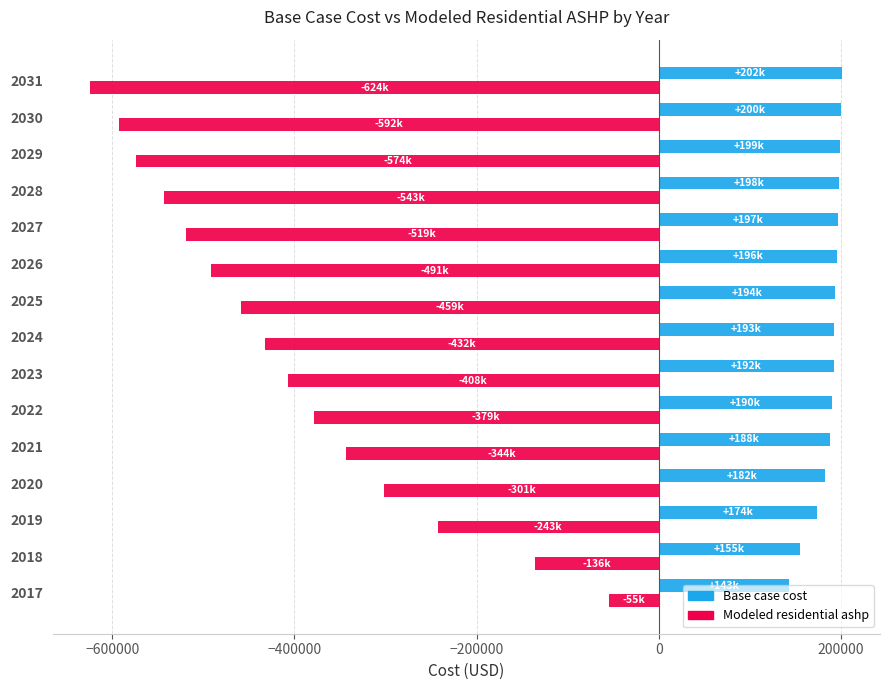

What is the maximum value shown in the chart?

201587.3